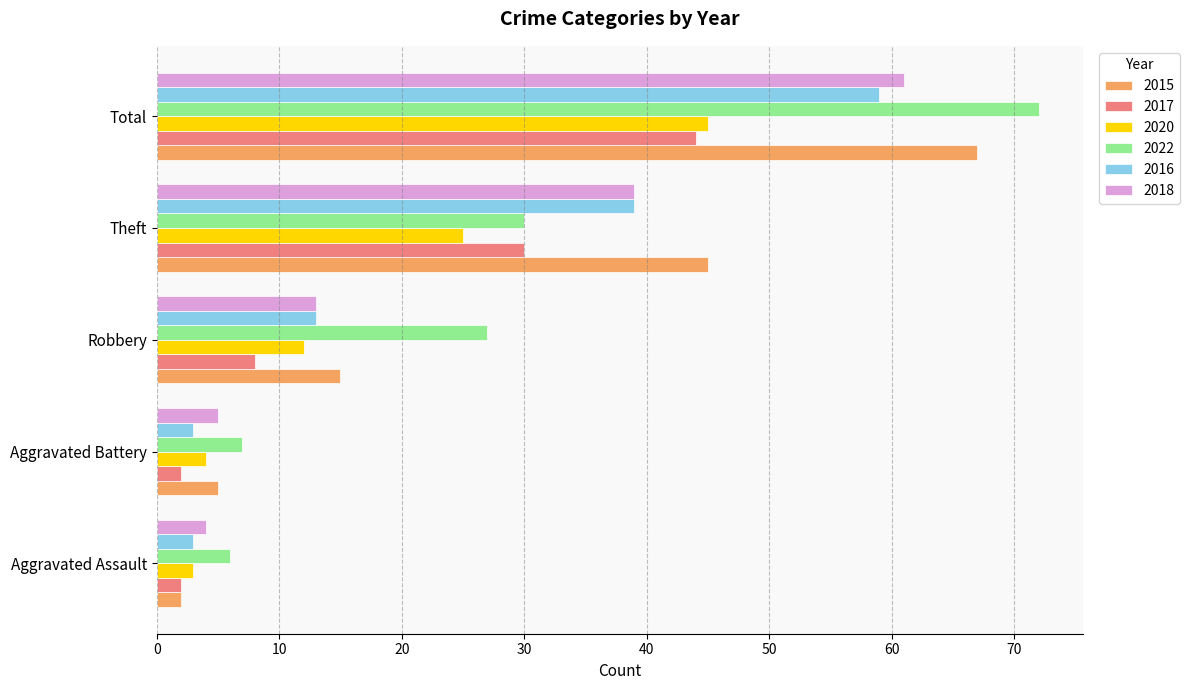

Which series has the widest spread of values?

2022